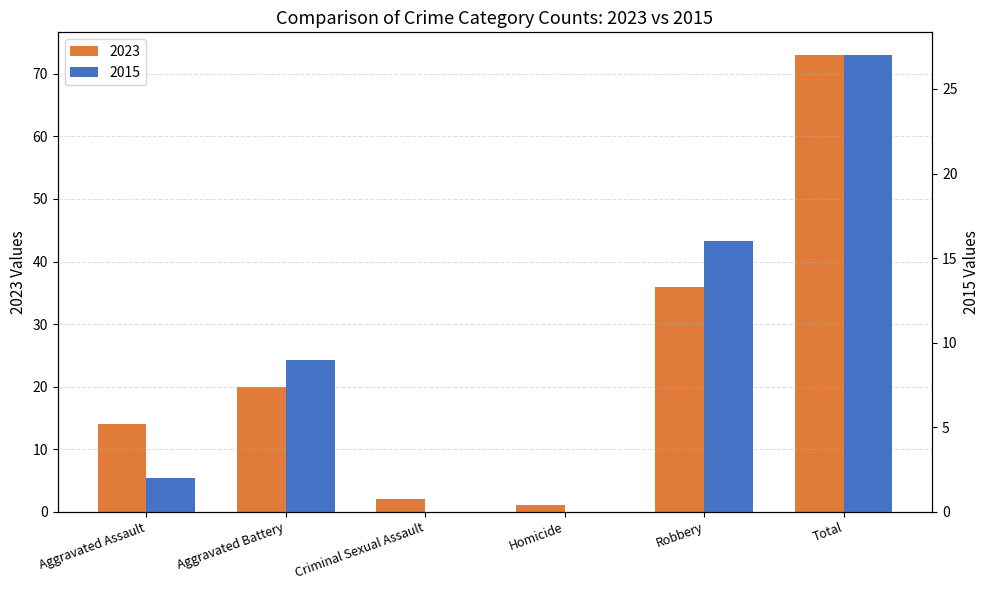

How many bars are there in each group?

2